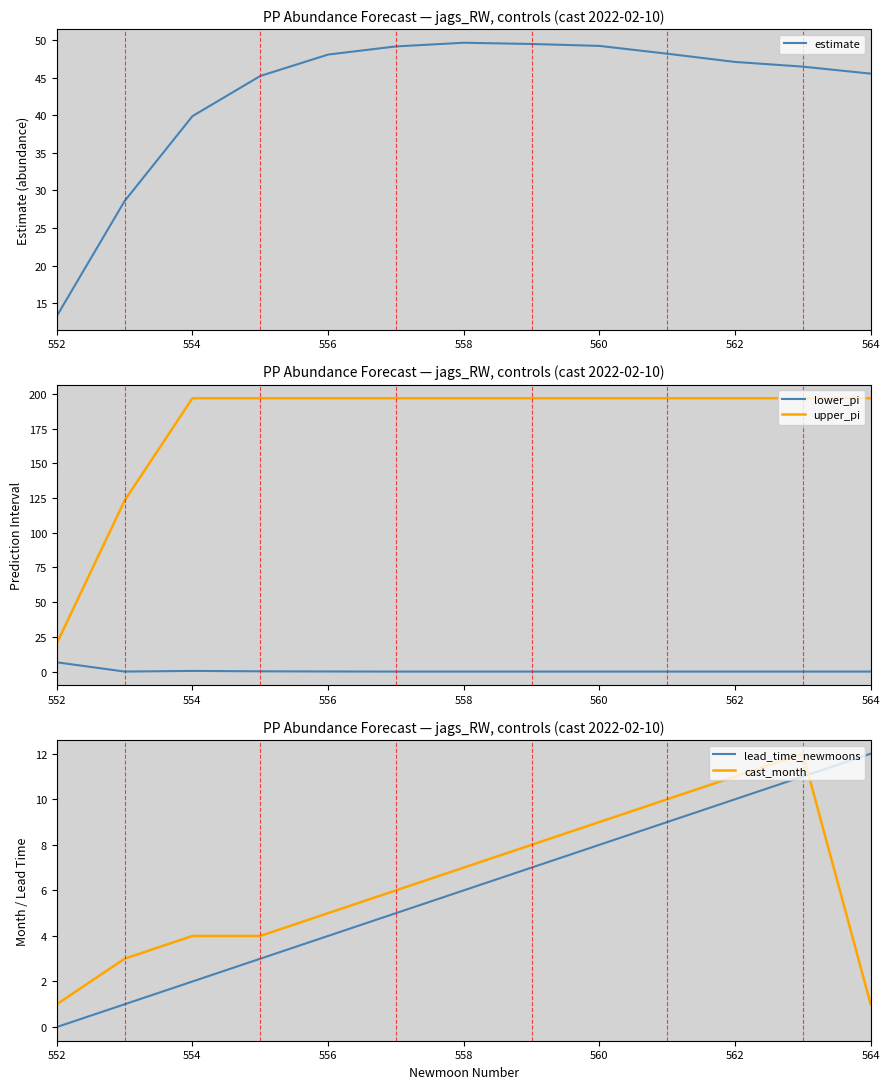

True or false: lead_time_newmoons and cast_month cross at least once.

True